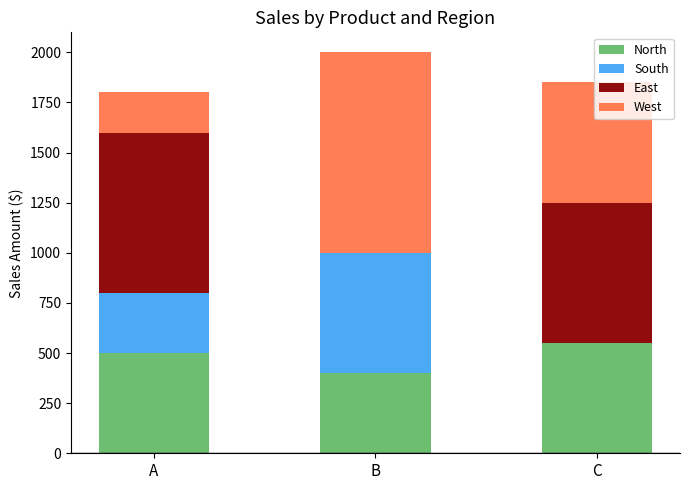

What is the sum of all North values?

1450